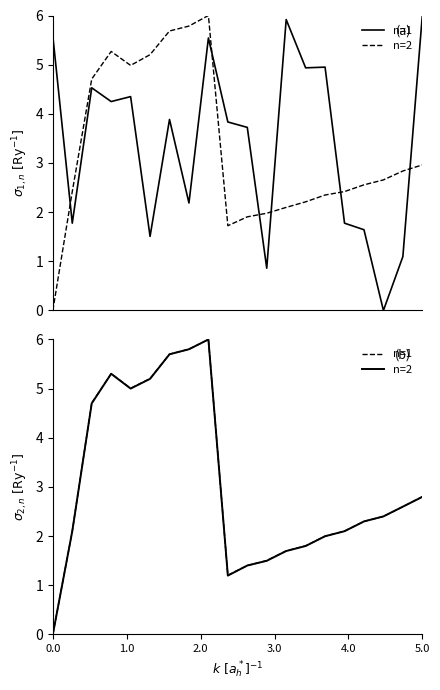

How many lines are shown in the chart?

2